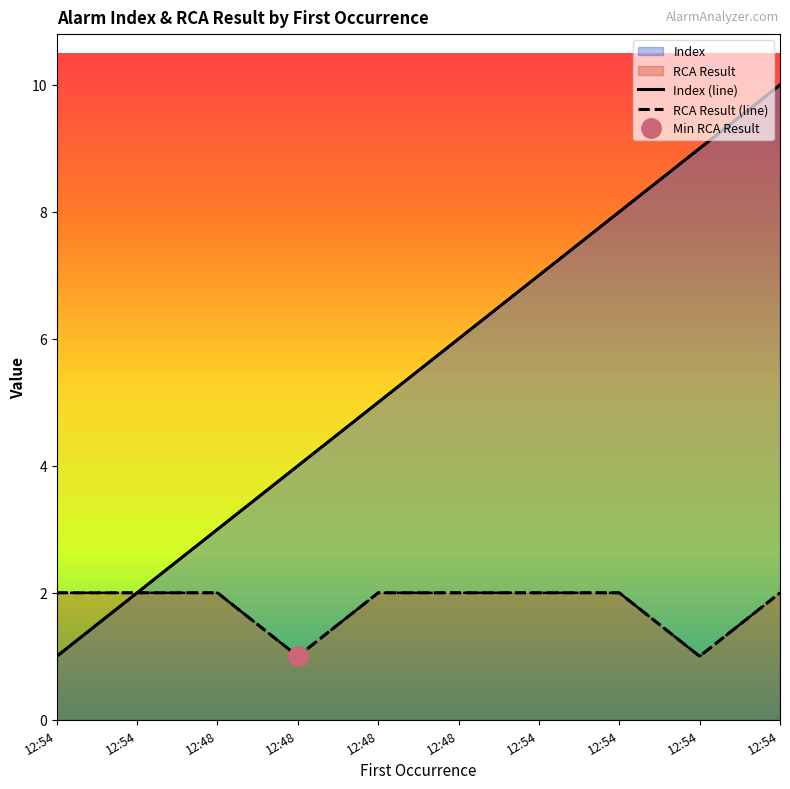

At which label is RCA Result closest to 1?

12:48